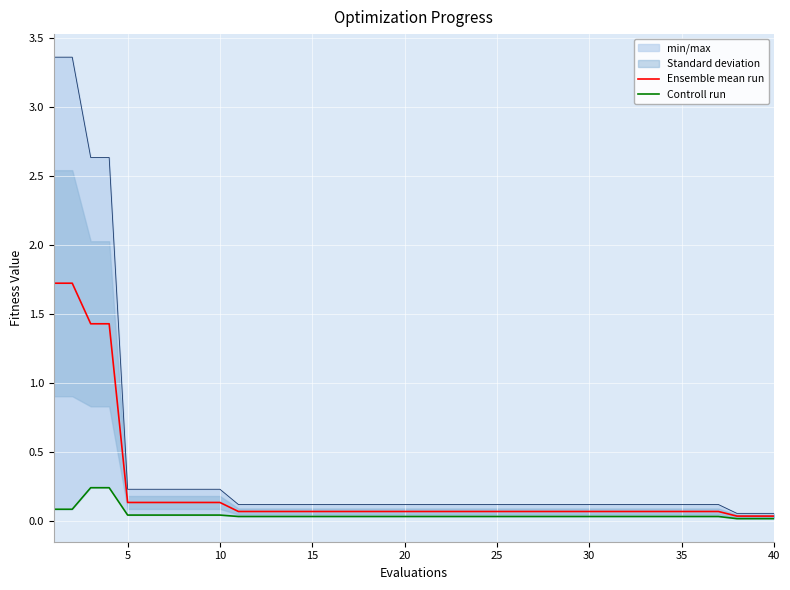

Is the value of Ensemble mean run at 10 greater than the value of Controll run at 11?

Yes